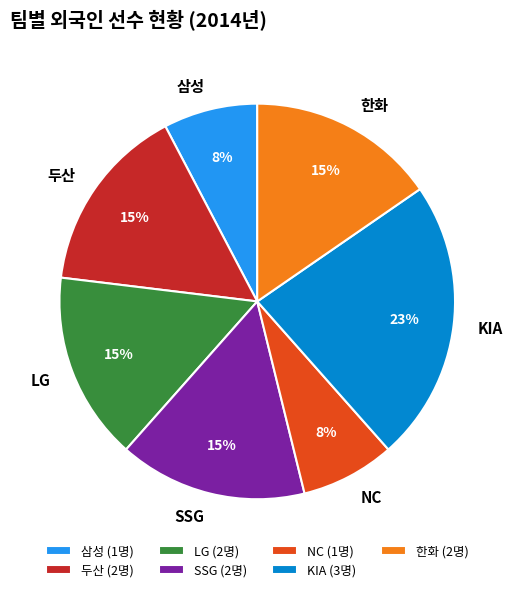

The 두산 slice represents 21% of the pie. True or false?

False